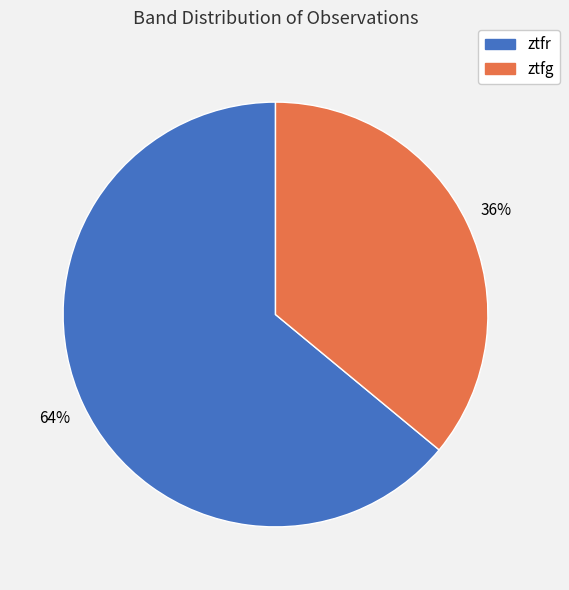

How many segments does this pie chart have?

2